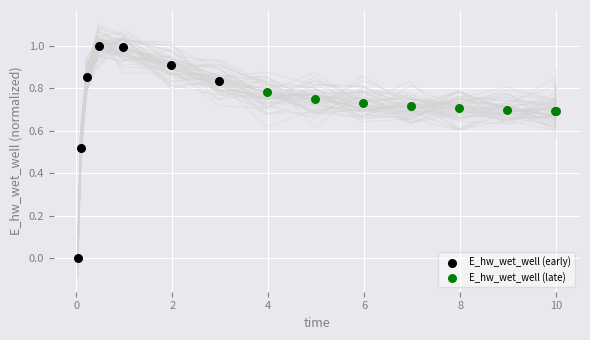

Which series contains the highest Y value?

E_hw_wet_well (early)